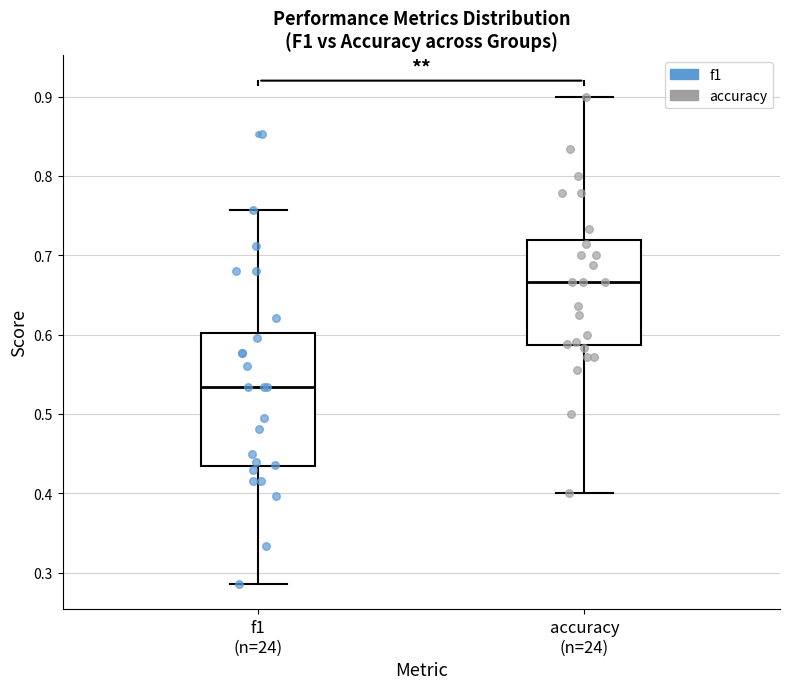

Comparing the boxes themselves (not the whiskers), which one is the tallest?

f1 (n=24)